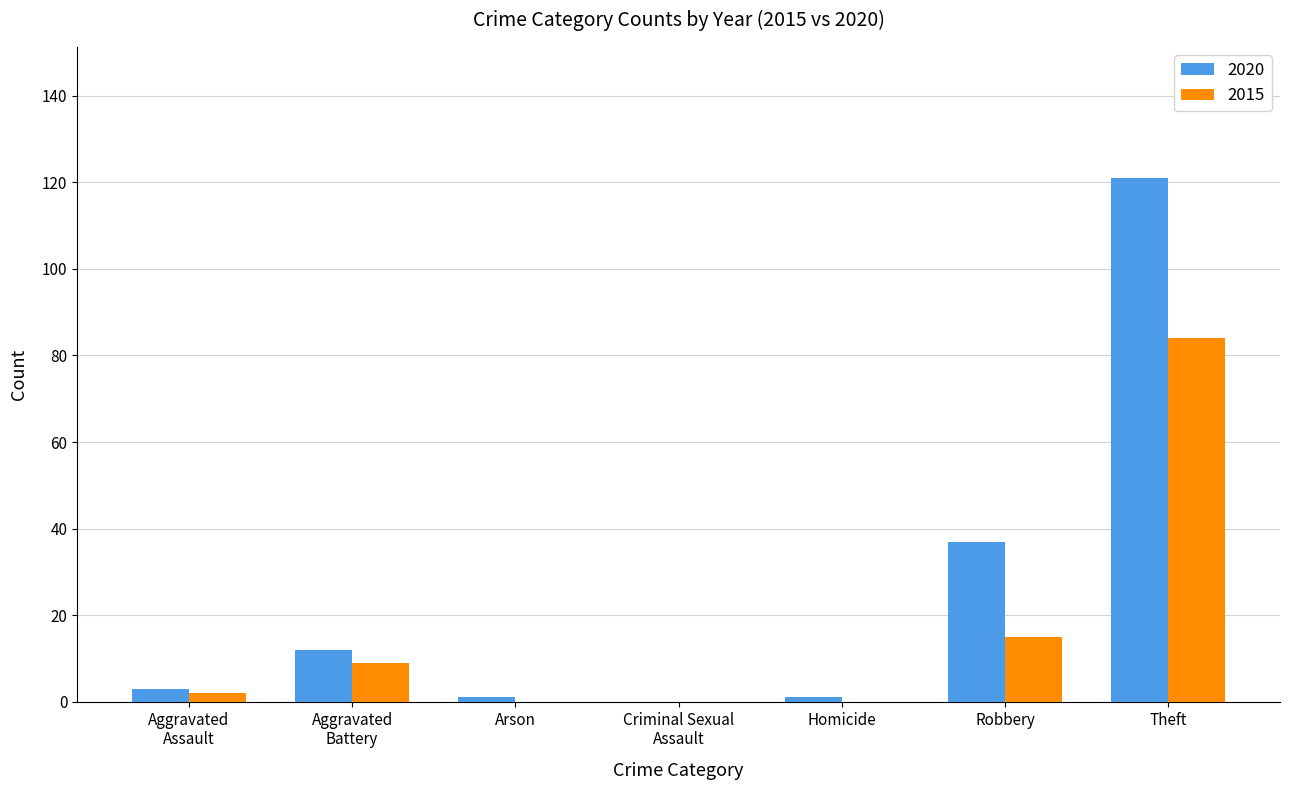

What are all the series names shown in the legend?

2020, 2015